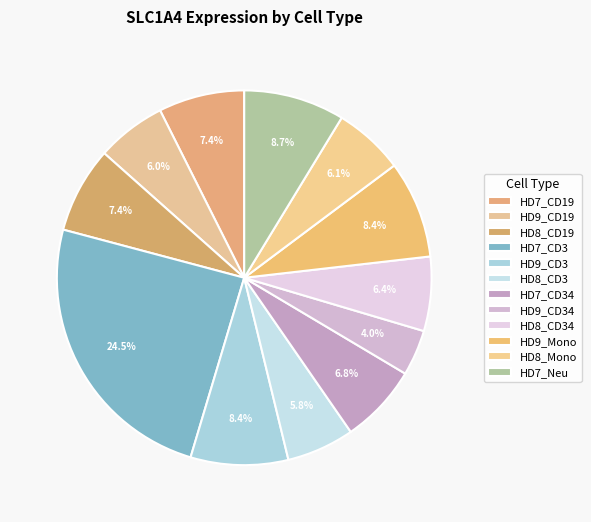

What is the smallest slice in the pie chart?

HD9_CD34